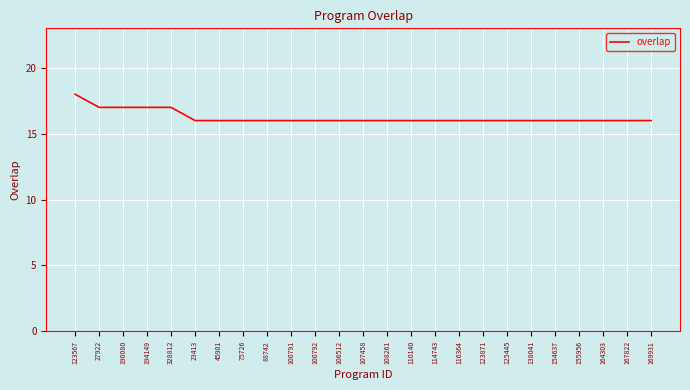

Which category has the highest value across all series?

123567